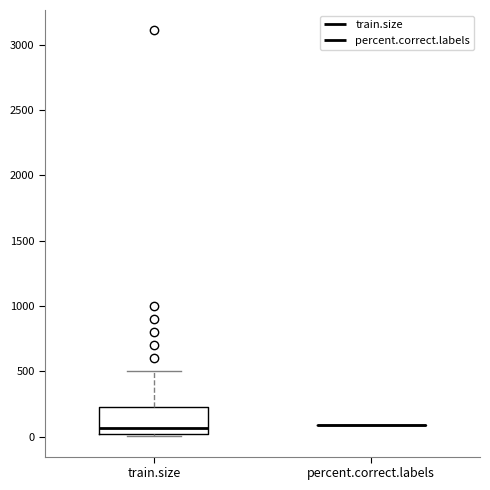

Reading left to right, read every box against the y-axis: the position of its median line, the range the box covers, and the ends of its whiskers. The values are not printed on the chart, so give them approximately, as read against the axis.

train.size: median 50, box 0 to 250, whiskers 0 (just below the box's lower edge) to 500
percent.correct.labels: box collapsed to a line at 100, whiskers 100 to 100